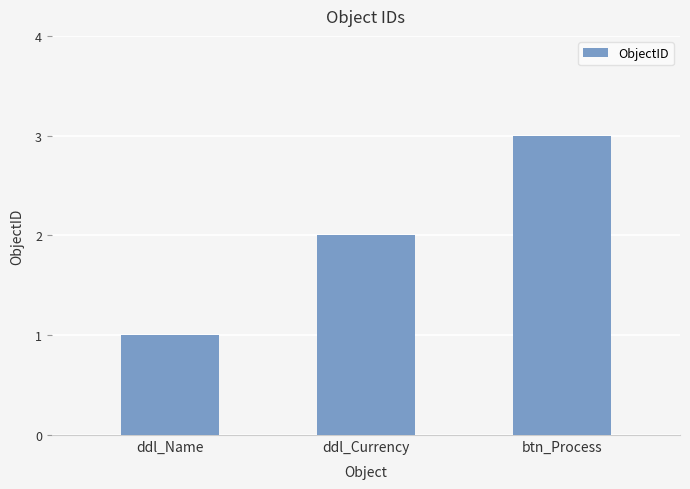

Is it true that the value at ddl_Currency is 2?

True